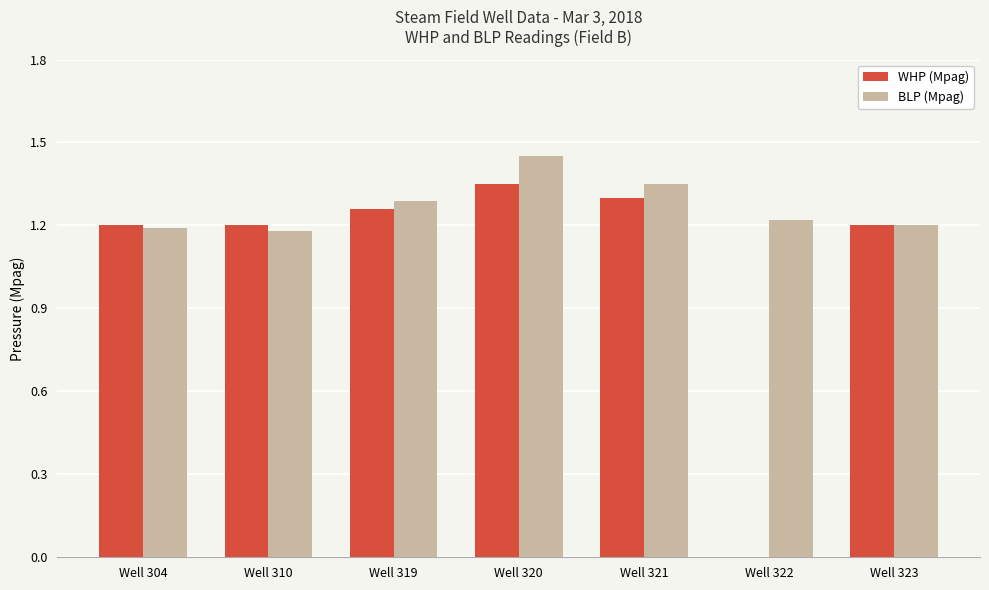

The value of BLP (Mpag) at Well 322 is 1.2. True or false?

True